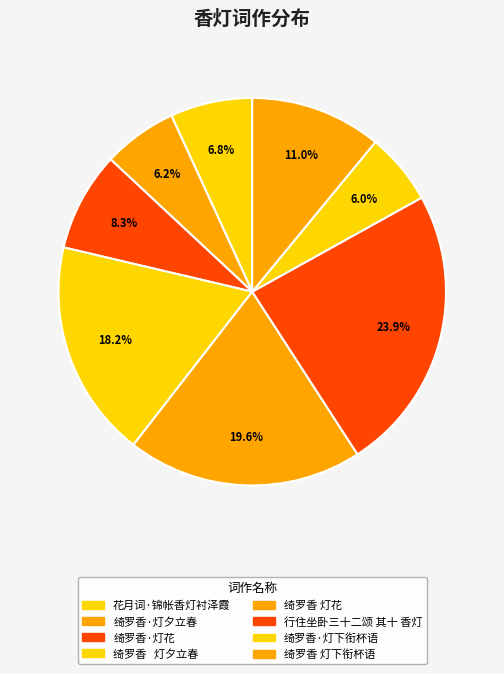

To the nearest percent, what is the combined percentage of 绮罗香·灯花 and 绮罗香·灯下衔杯语?

14%